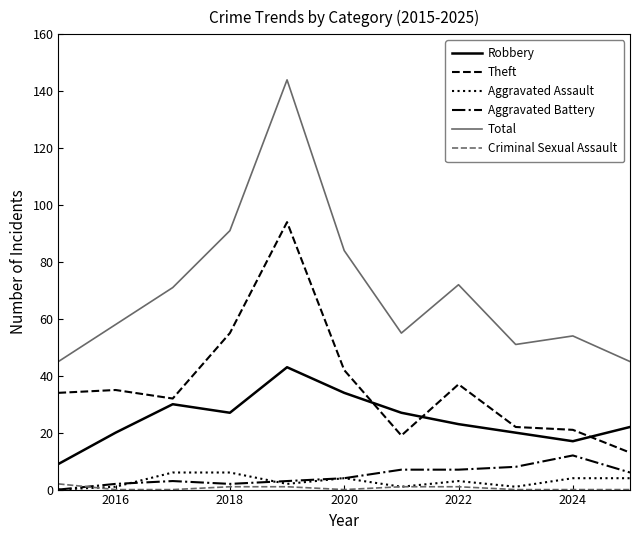

What is the greatest value displayed?

144